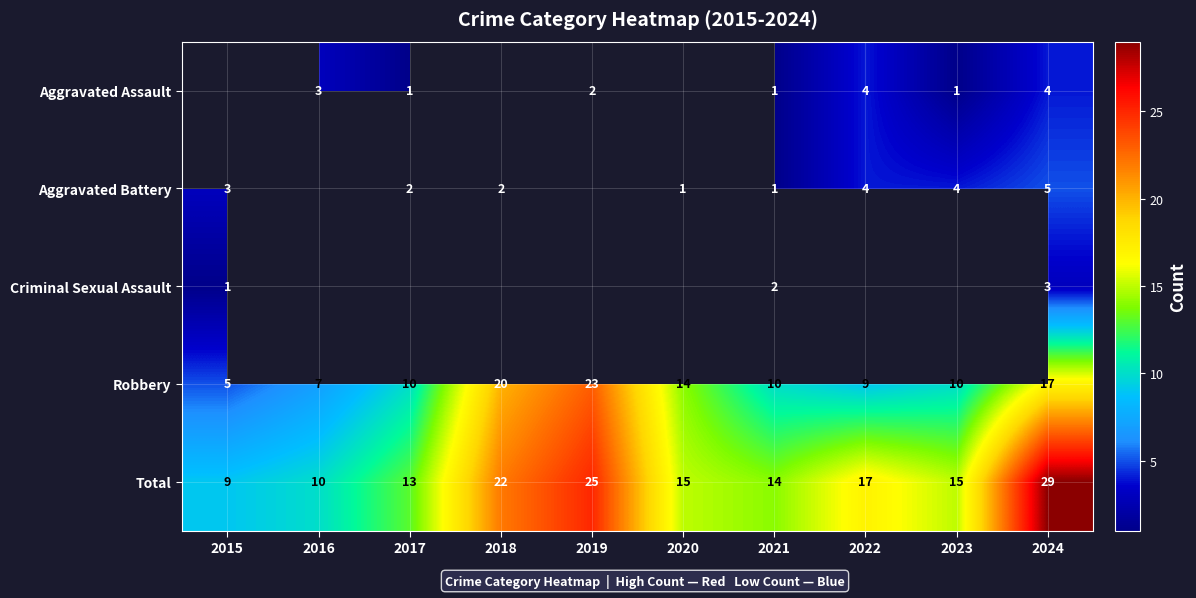

What is the difference between the Robbery values at 2023 and 2024?

7